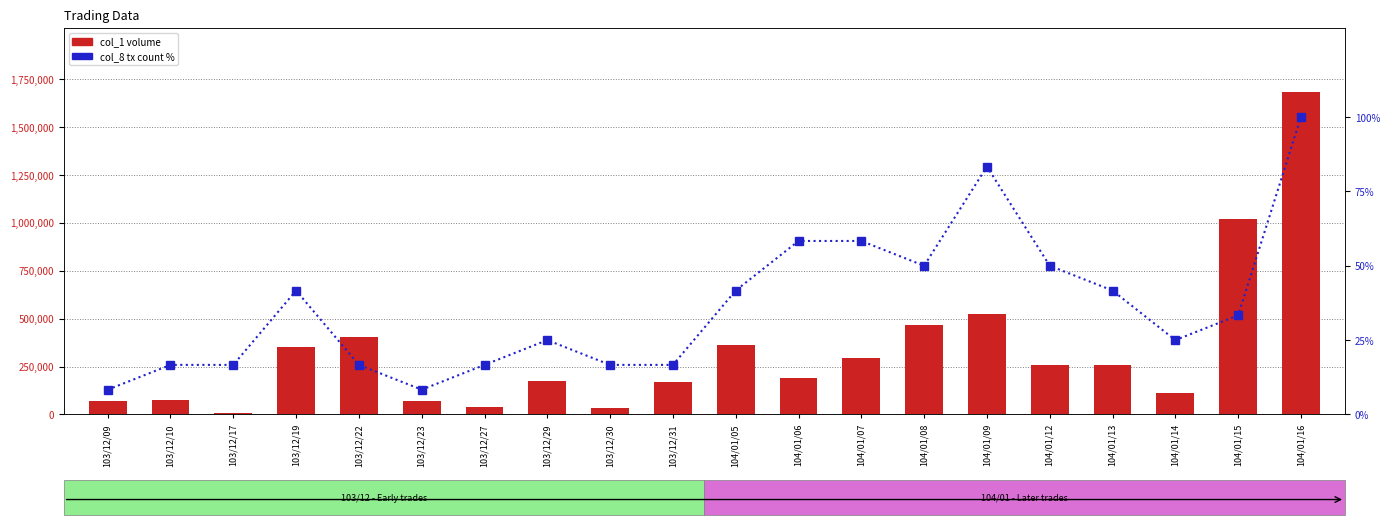

How many values in the col_1 (volume) series exceed 256000?

9